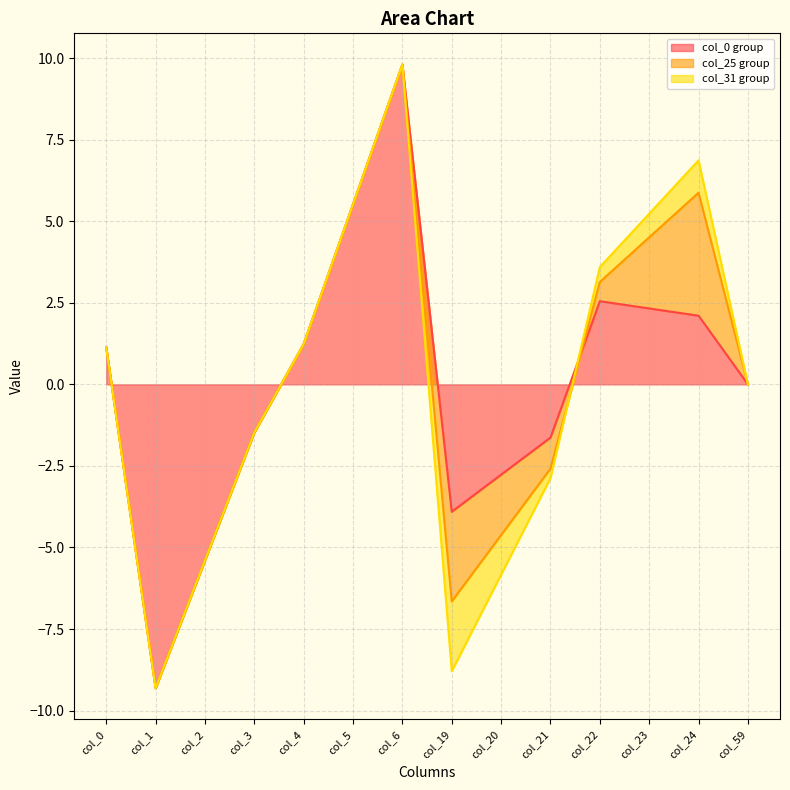

Which has a higher value, 1 or 0?

1